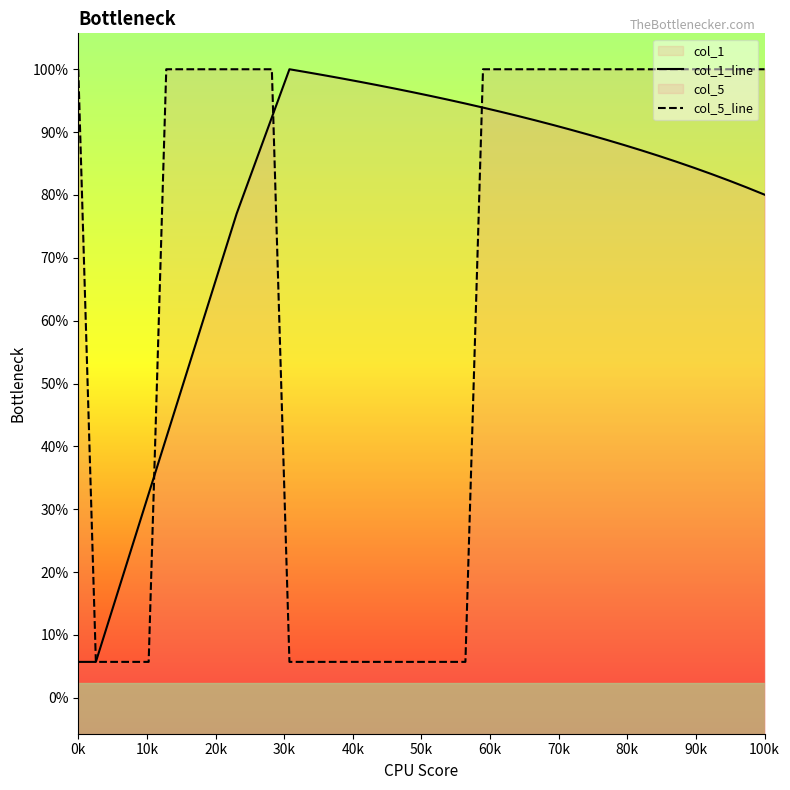

What is the spread (max minus min) of values at 37?

1.6